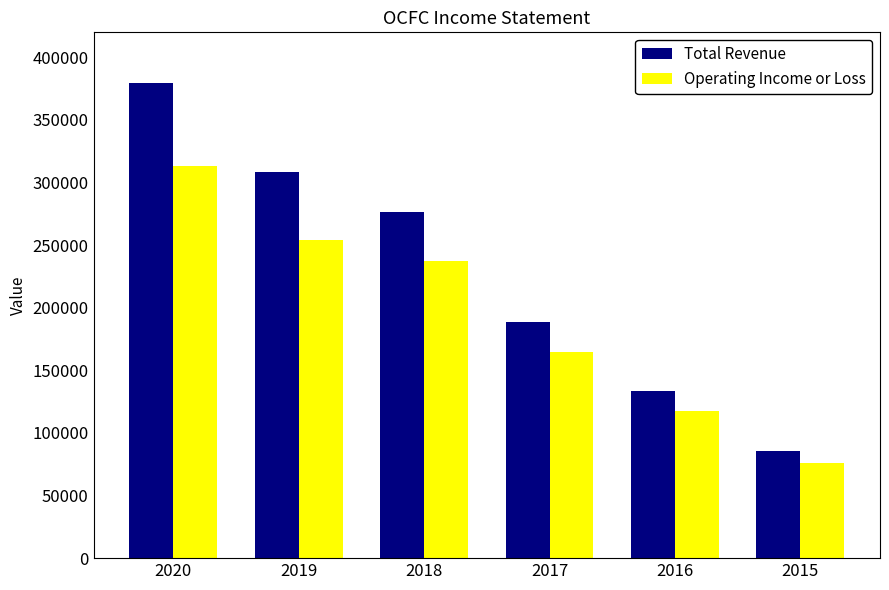

Rank the series at 2015 from highest to lowest value.

Total Revenue, Operating Income or Loss